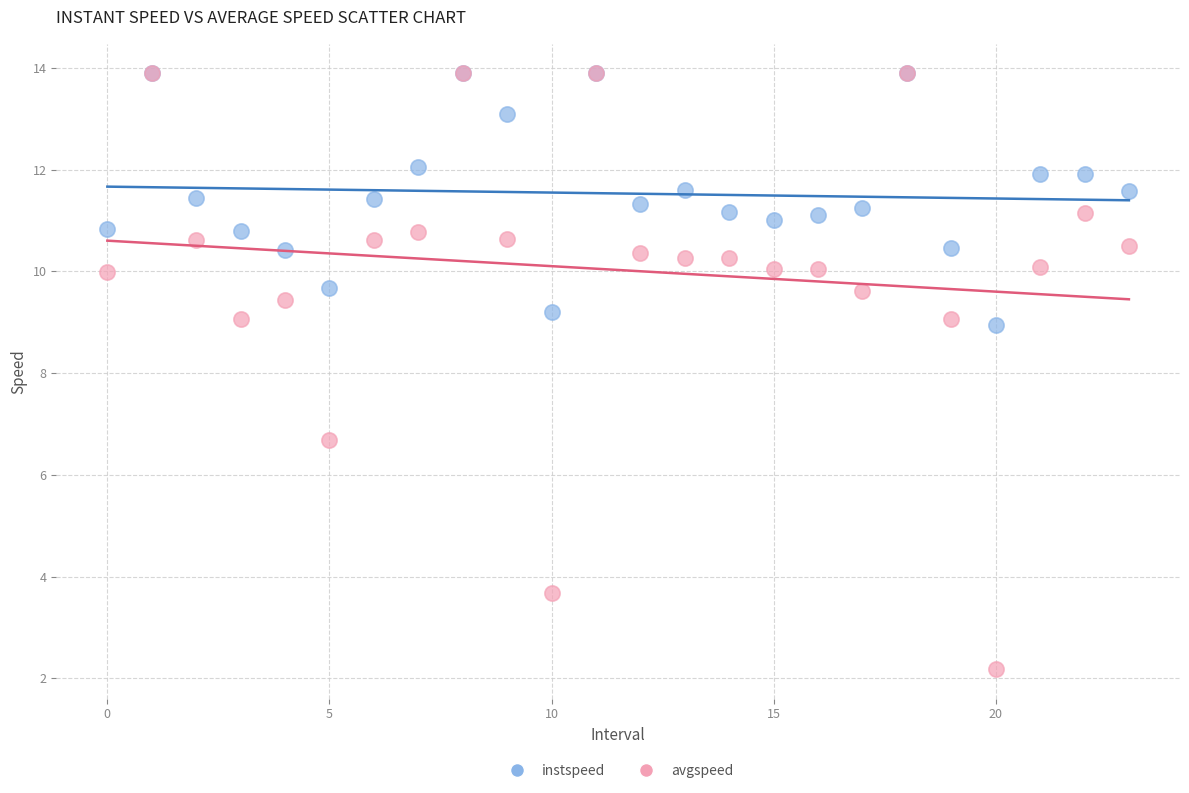

Which series has the largest Y range (max minus min)?

avgspeed